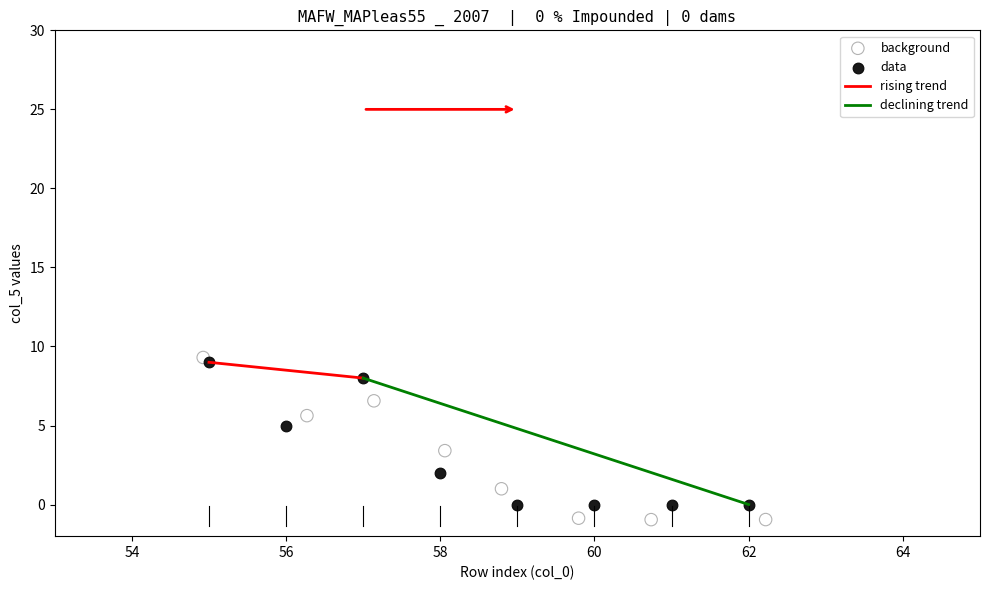

Which series has the widest spread of Y values?

background